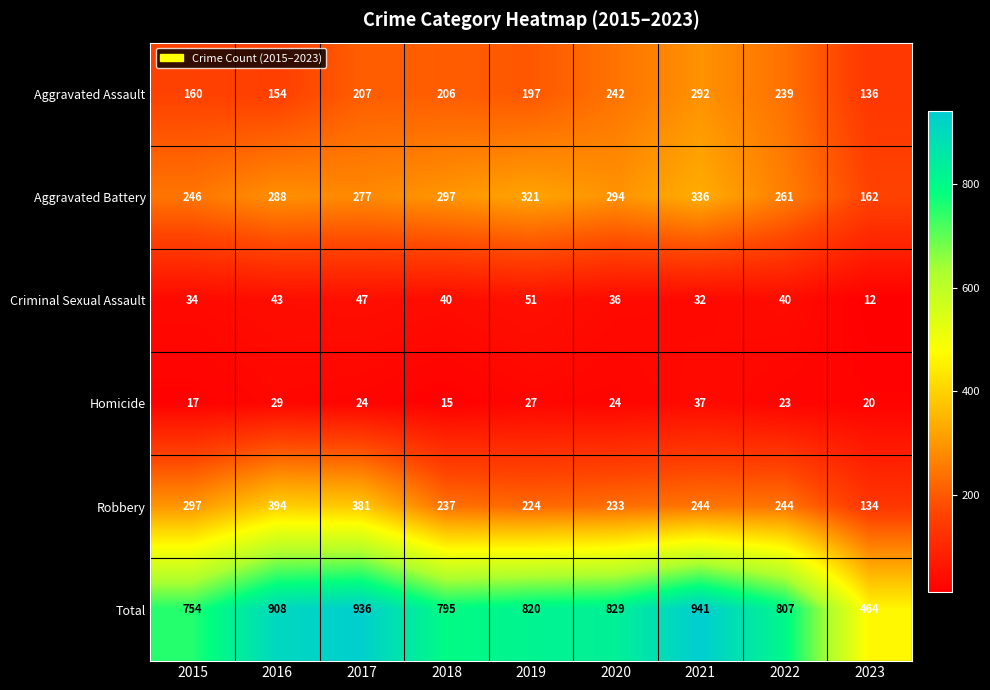

At which label does Homicide first exceed 24?

2016